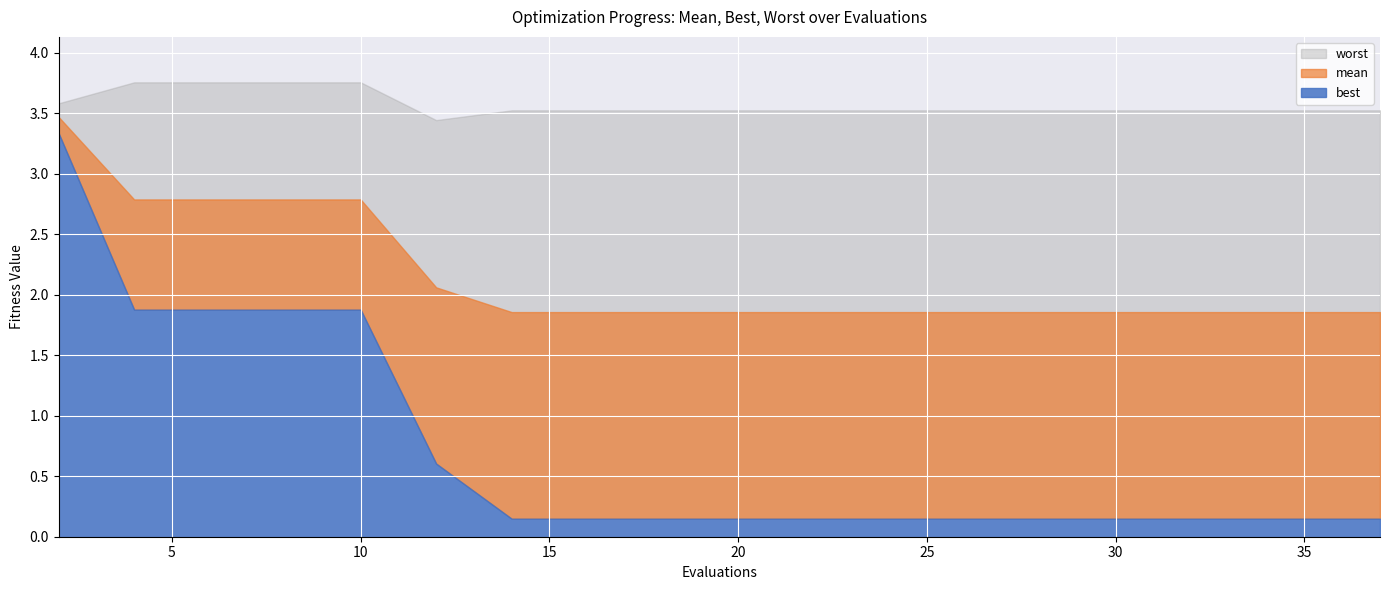

Reading left to right, list all the values displayed in this chart.

mean: 3.5	2.8	2.8	2.8	2.8	2.1	1.9	1.9	1.9	1.9	1.9	1.9	1.9	1.9	1.9	1.9	1.9	1.9	1.9	1.9
best: 3.3	1.9	1.9	1.9	1.9	0.6	0.1	0.1	0.1	0.1	0.1	0.1	0.1	0.1	0.1	0.1	0.1	0.1	0.1	0.1
worst: 3.6	3.8	3.8	3.8	3.8	3.4	3.5	3.5	3.5	3.5	3.5	3.5	3.5	3.5	3.5	3.5	3.5	3.5	3.5	3.5